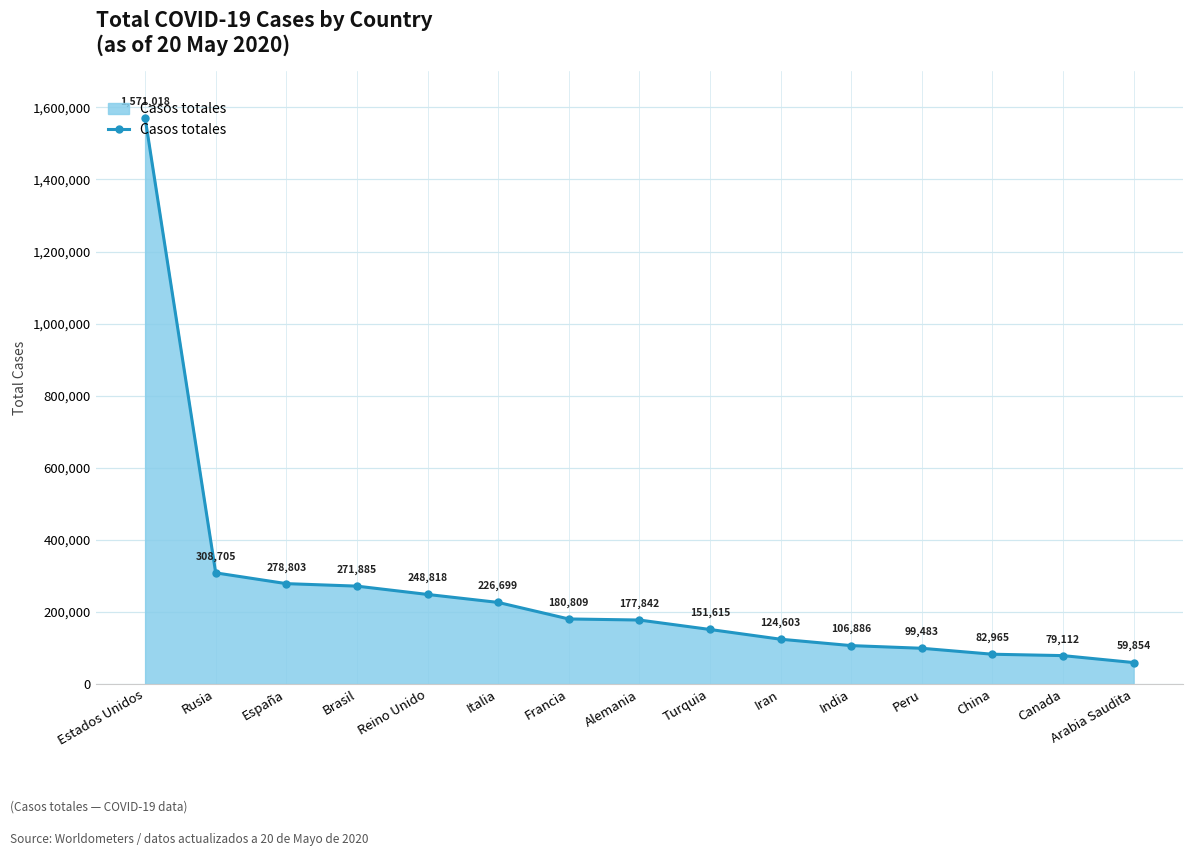

True or false: the data has more than 0 interior local peaks.

False